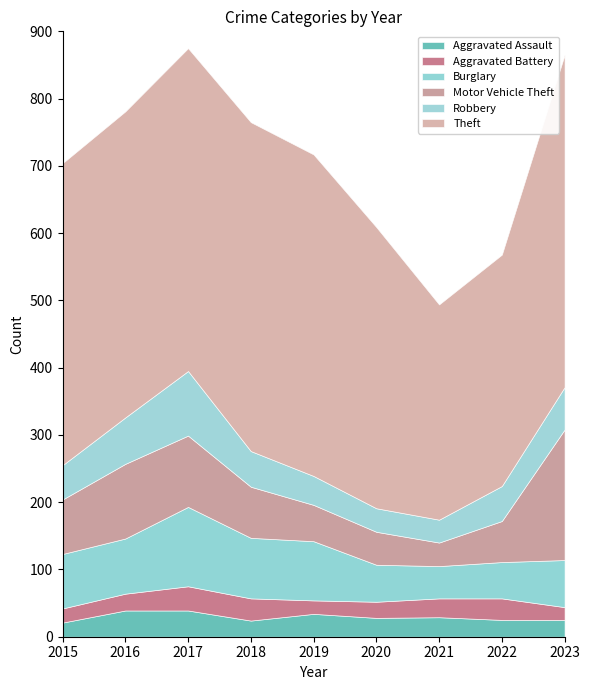

What are all the series names shown in the legend?

Aggravated Assault, Aggravated Battery, Burglary, Motor Vehicle Theft, Robbery, Theft